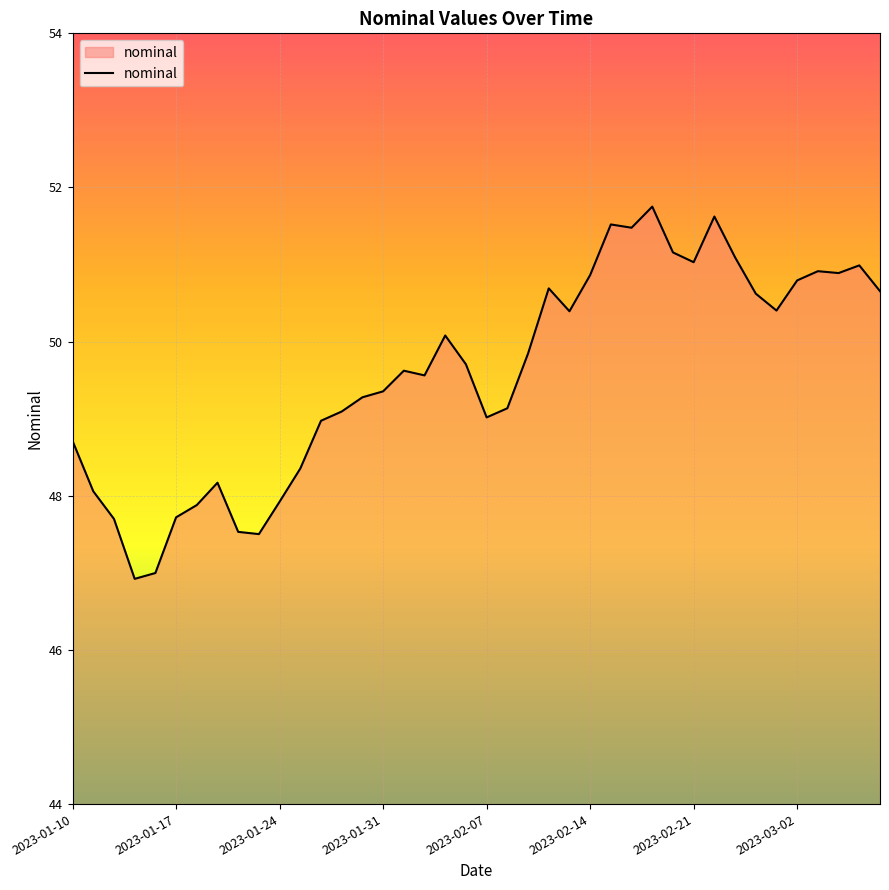

What is the maximum value shown in the chart?

51.8